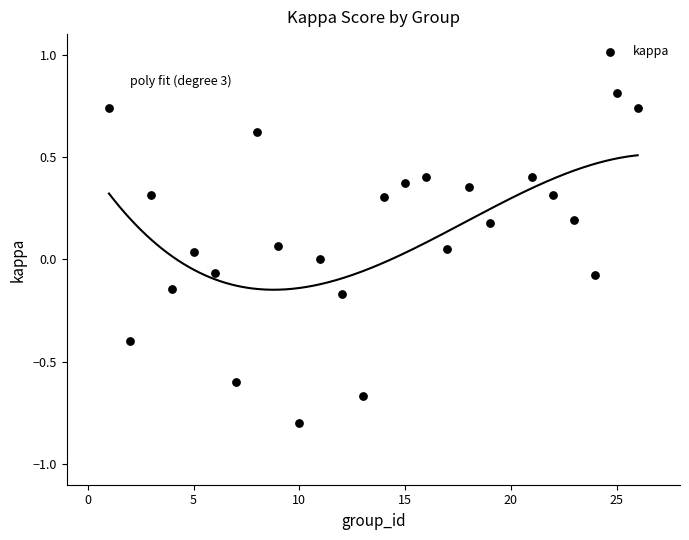

What is the range of X values (max minus min)?

25.0